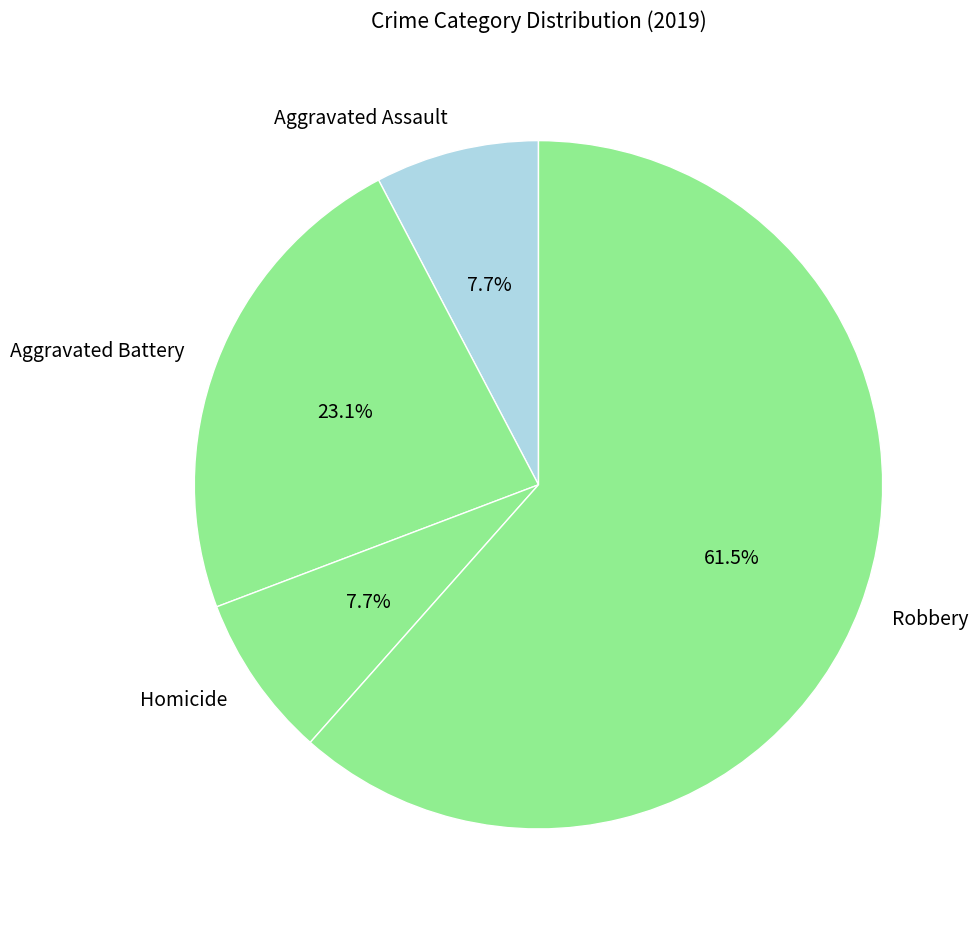

How many slices are in this pie chart?

4